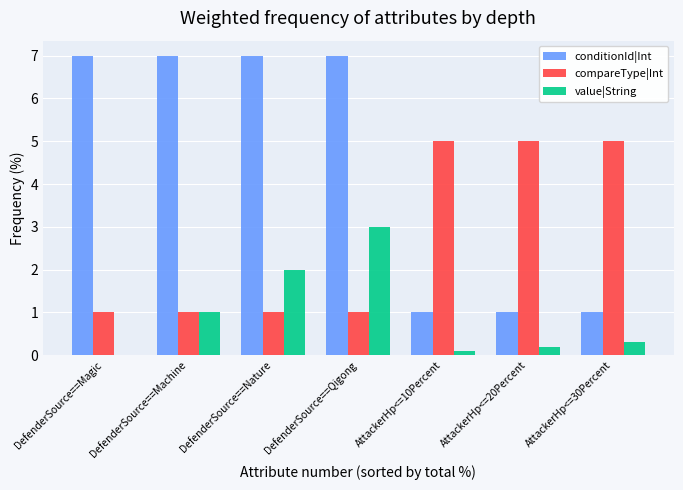

What value does the value|String series have at DefenderSource==Nature?

2.0